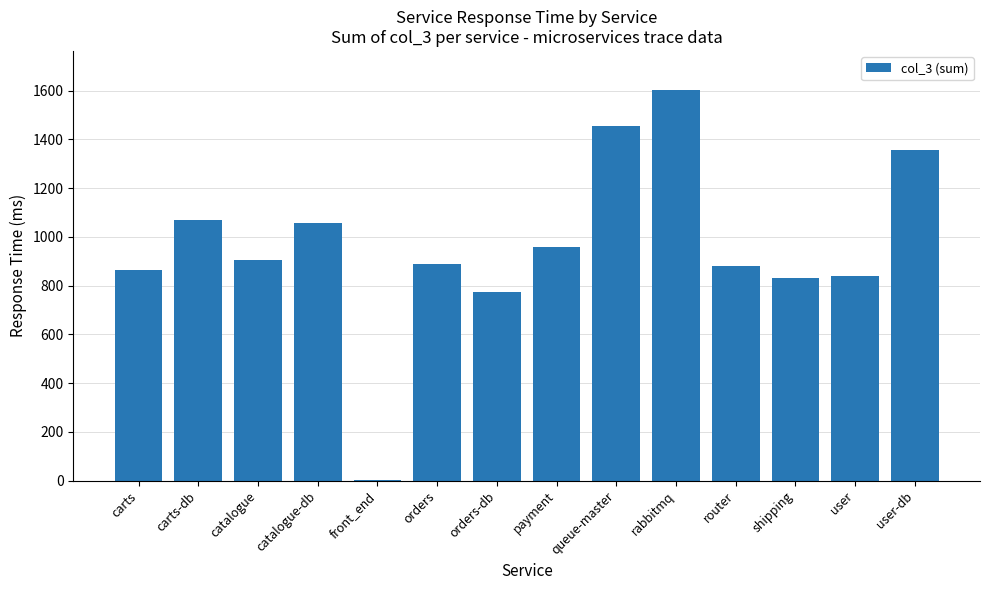

Is it true that the value at orders-db is 227?

False